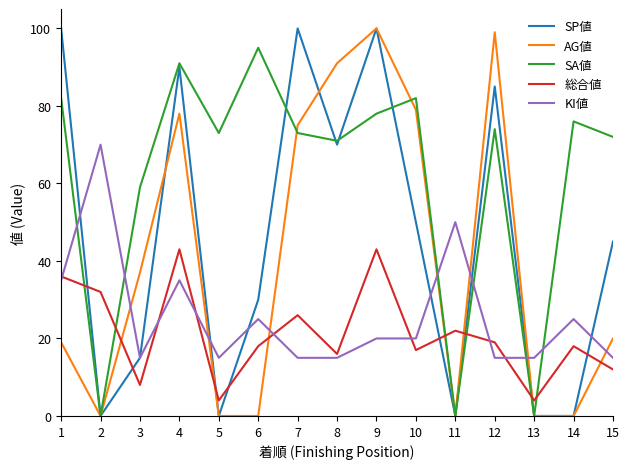

Is it true that 総合値 equals 61 at 1?

False